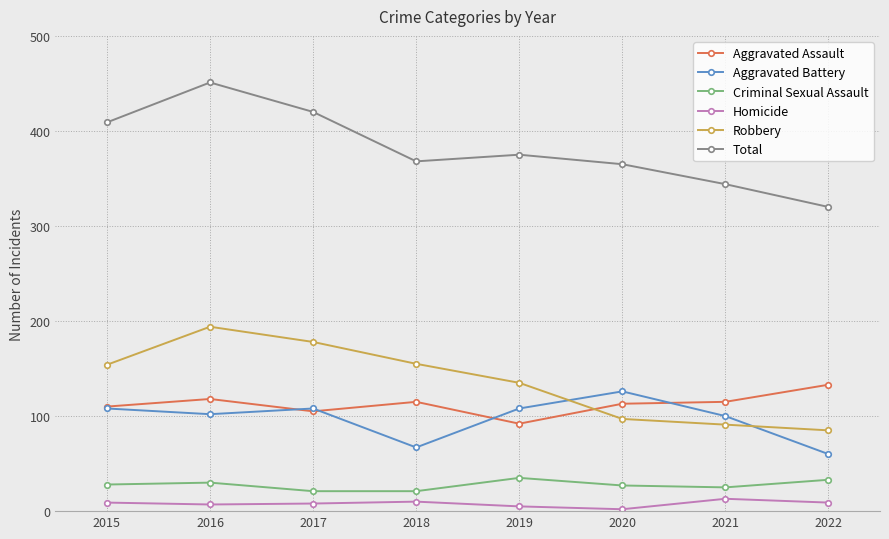

What is the maximum value shown in the chart?

451